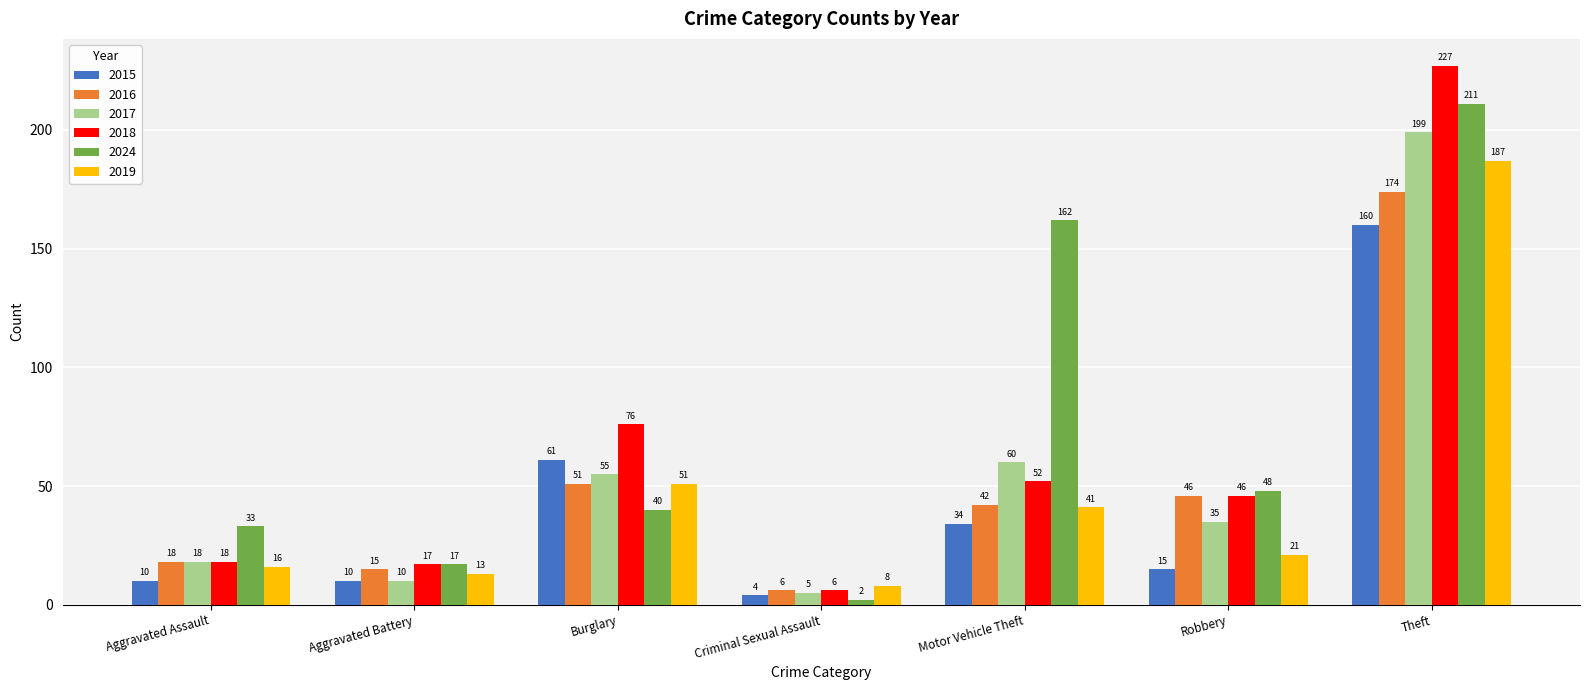

What is the label of the 3rd bar from the right?

Motor Vehicle Theft